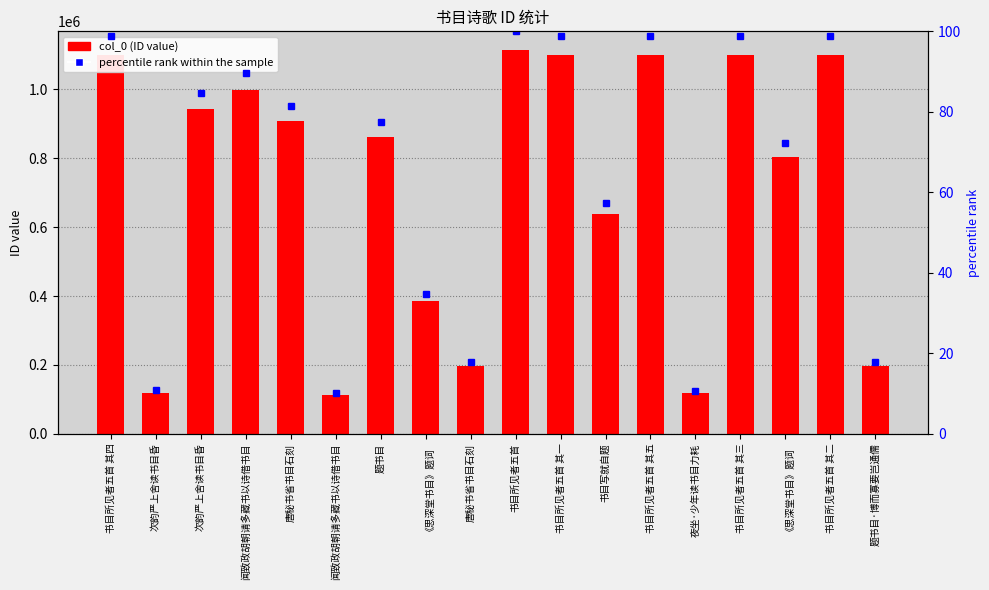

What is the difference between the second highest and second lowest values?

979758